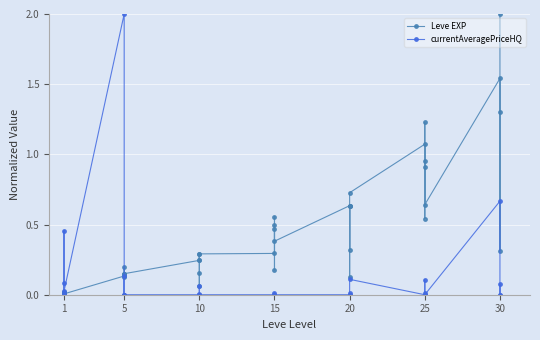

What is the value of the Leve EXP point at the 14th from the left?

0.2